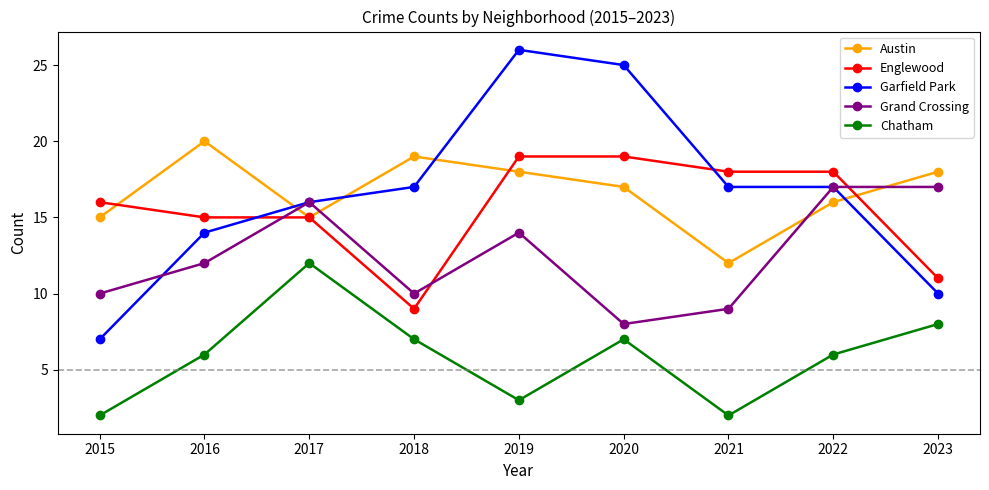

Reading left to right, list all the values displayed in this chart.

Austin: 15	20	15	19	18	17	12	16	18
Englewood: 16	15	15	9	19	19	18	18	11
Garfield Park: 7	14	16	17	26	25	17	17	10
Grand Crossing: 10	12	16	10	14	8	9	17	17
Chatham: 2	6	12	7	3	7	2	6	8